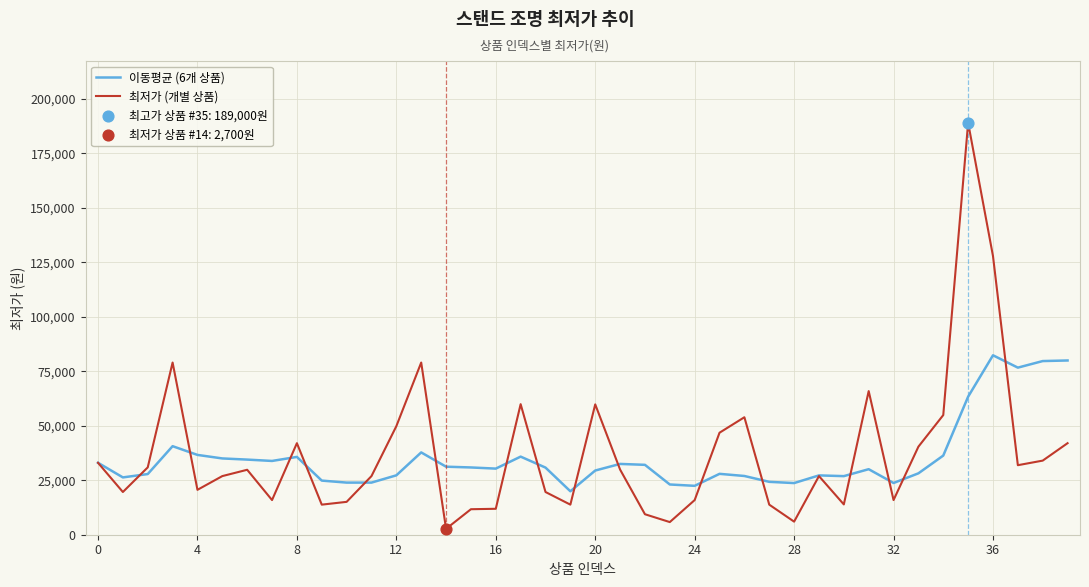

What is the maximum value shown in the chart?

189000.0